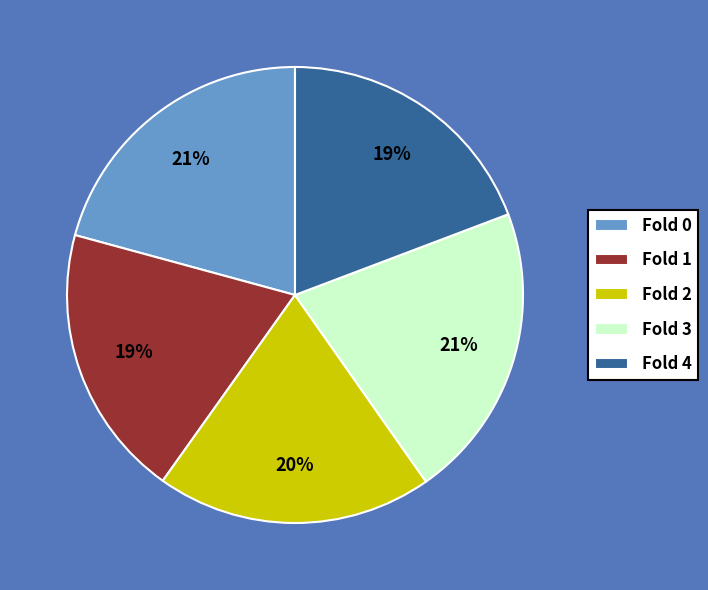

Is it true that Fold 4 is 19% of the pie?

True